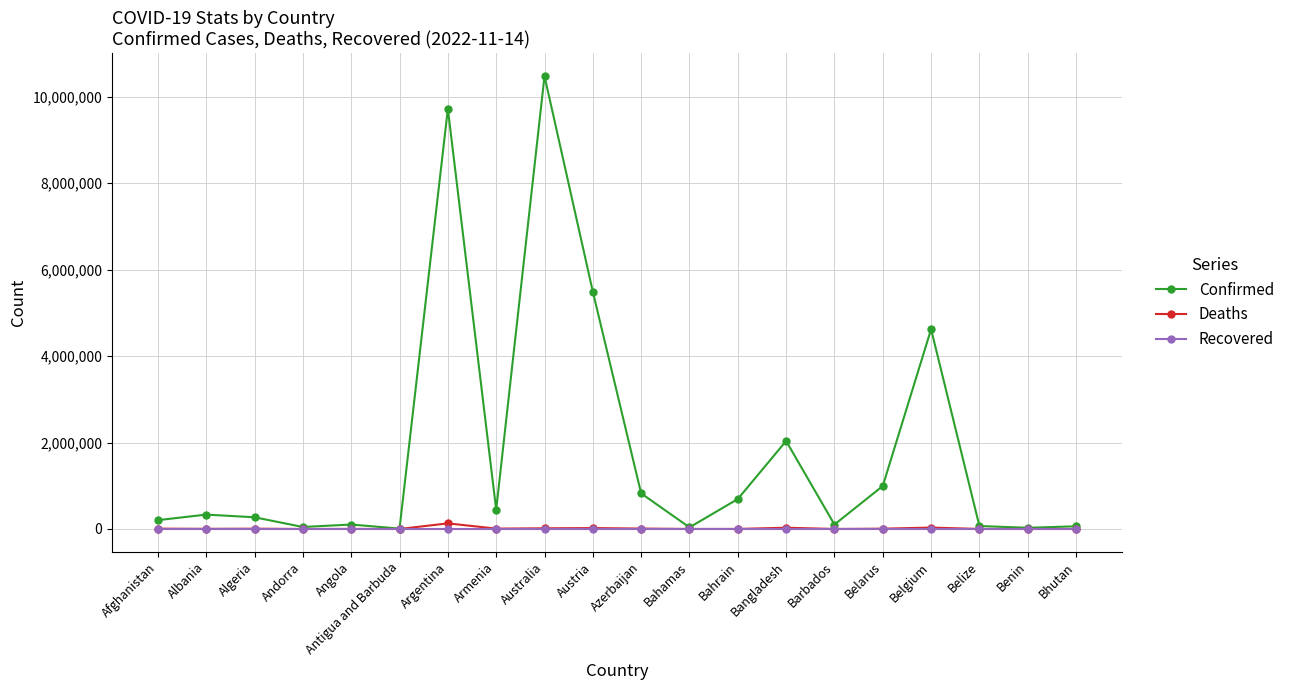

True or false: Deaths has more than 0 interior local peaks.

True